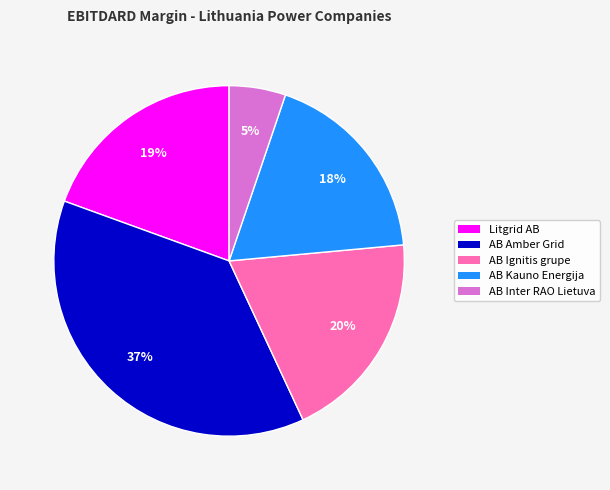

To the nearest percent, what is the average slice percentage?

20%